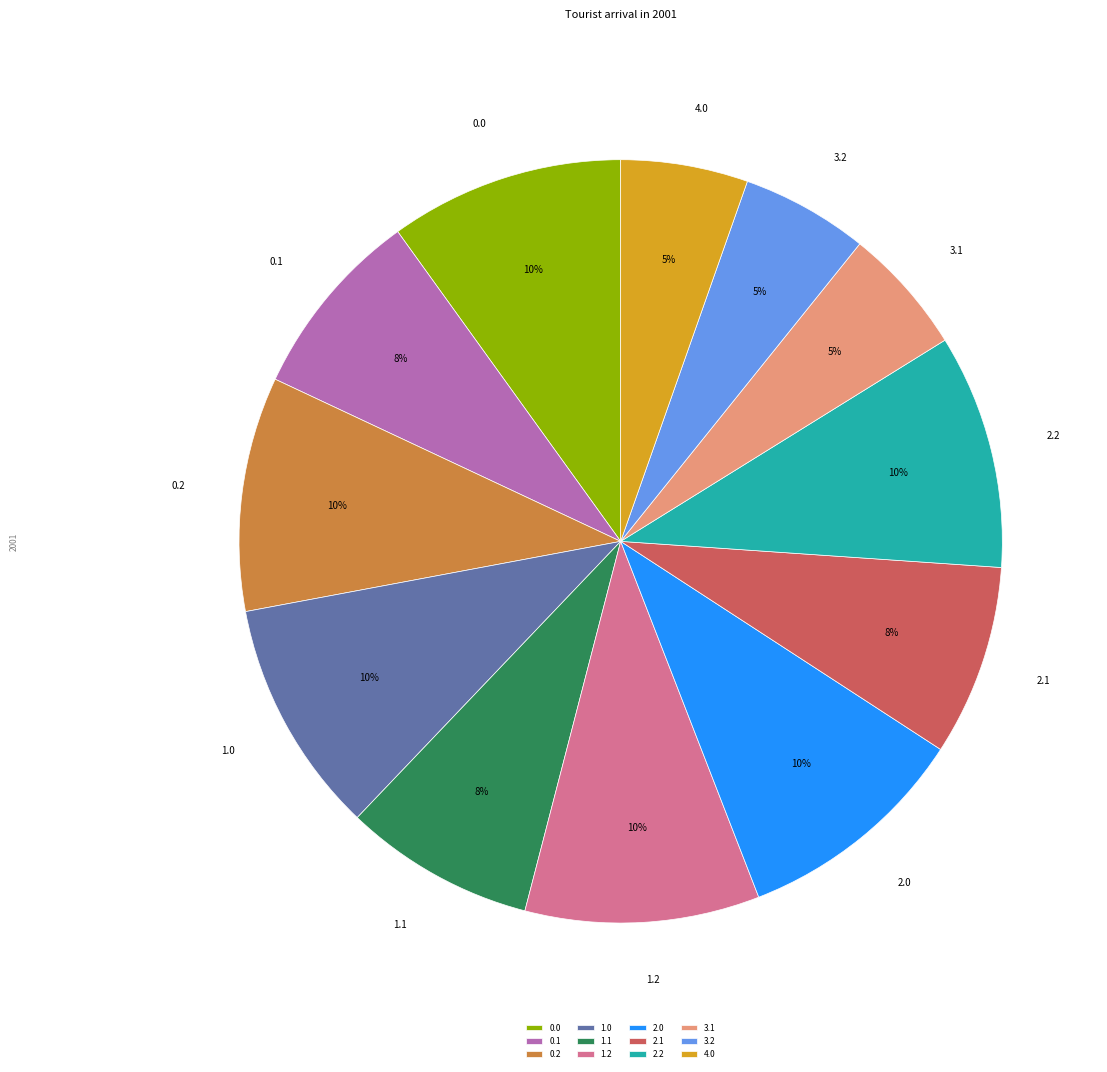

Approximately how many times larger is the value at 3.2 compared to 1.0?

0.5